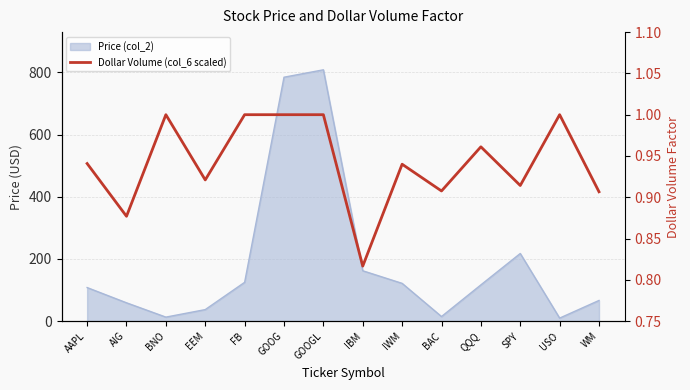

Where is the first local minimum?

AIG